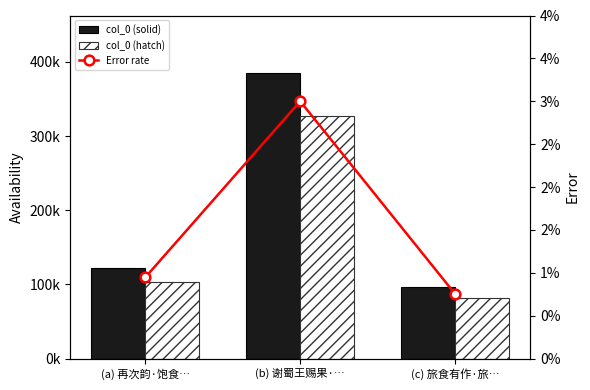

What is the total value across all series at (c) 旅食有作·旅…?

179128.9